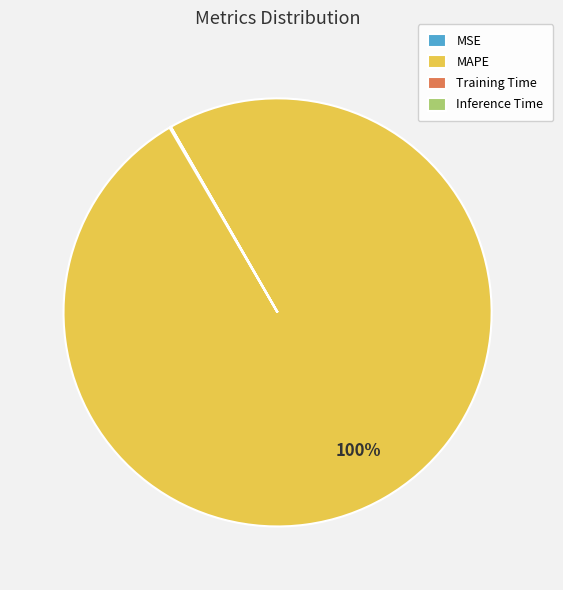

To the nearest percent, what is the difference between the largest and smallest slice percentages?

100%